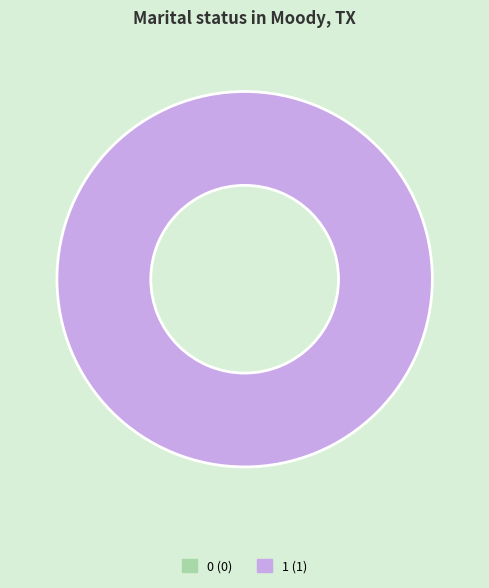

Is the sum of 0 and 1 greater than half?

Yes